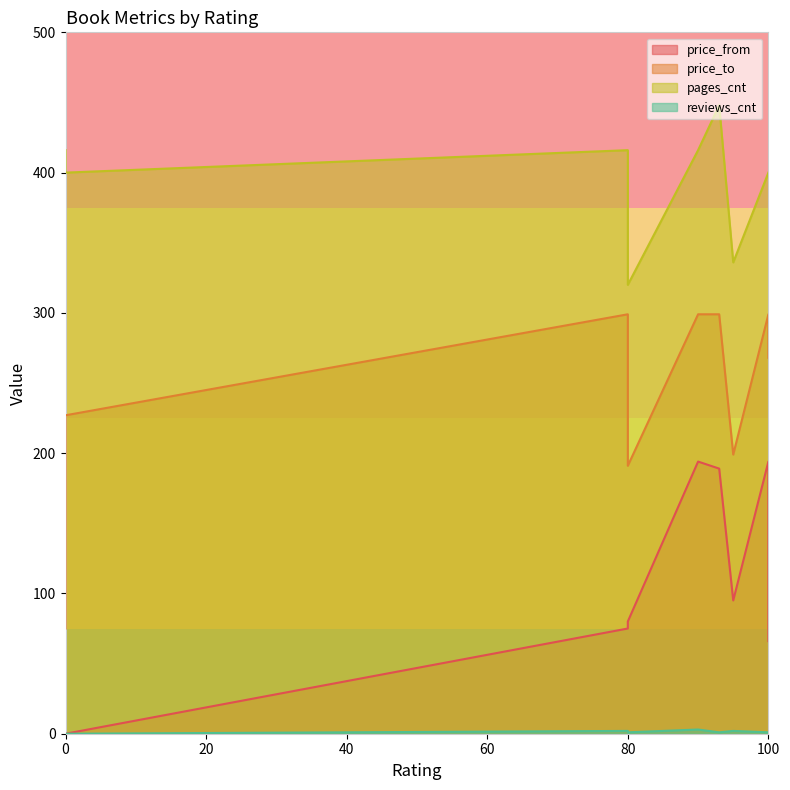

How many values in the reviews_cnt series are below 1?

2